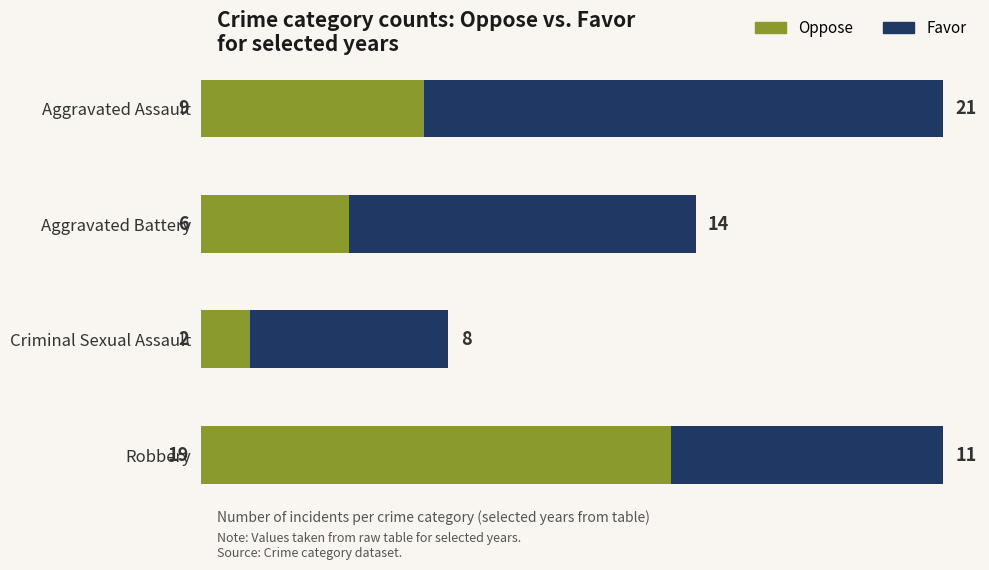

What is the total value across all series at Aggravated Battery?

20